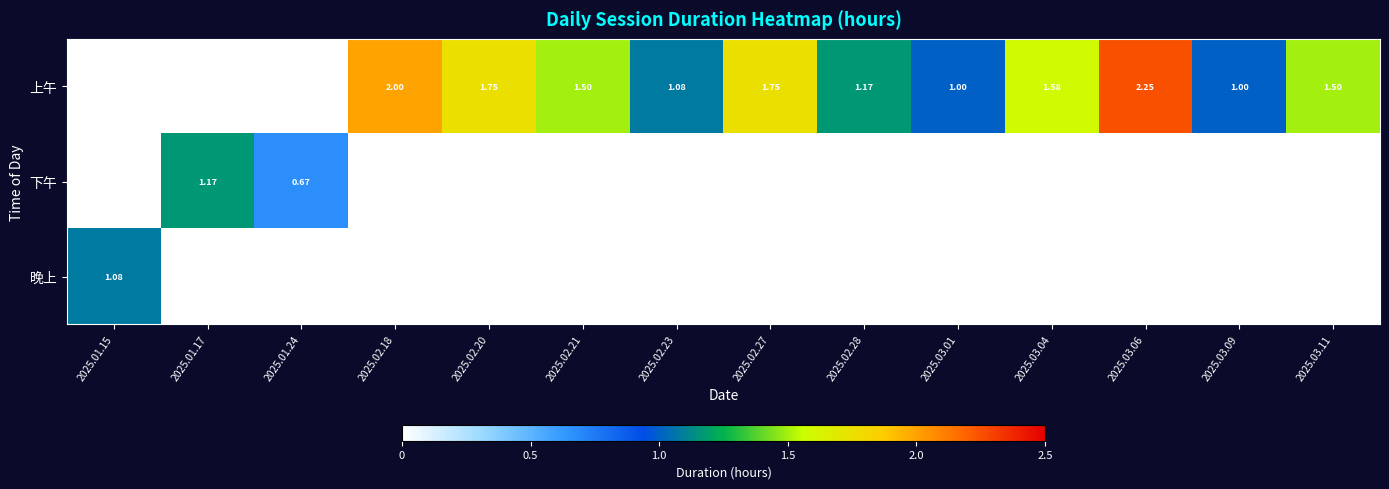

At how many categories does at least one series exceed 2?

1